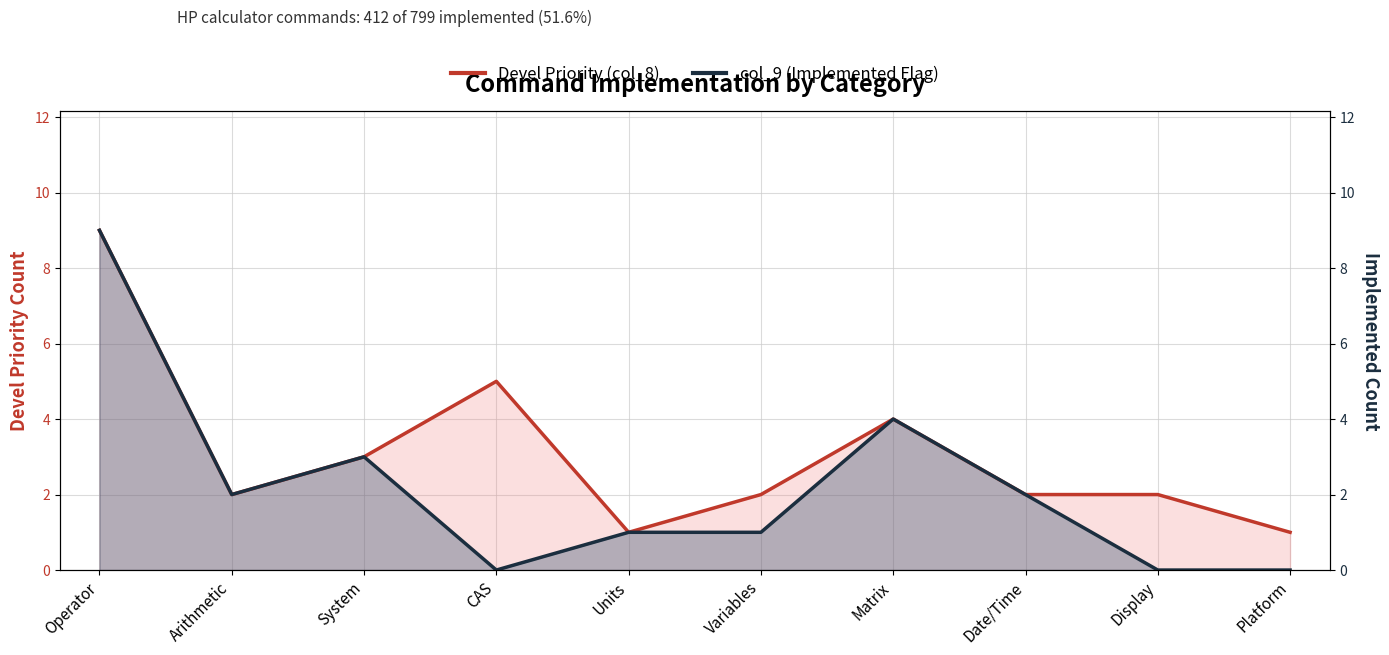

Which category has the lowest value across all series?

CAS